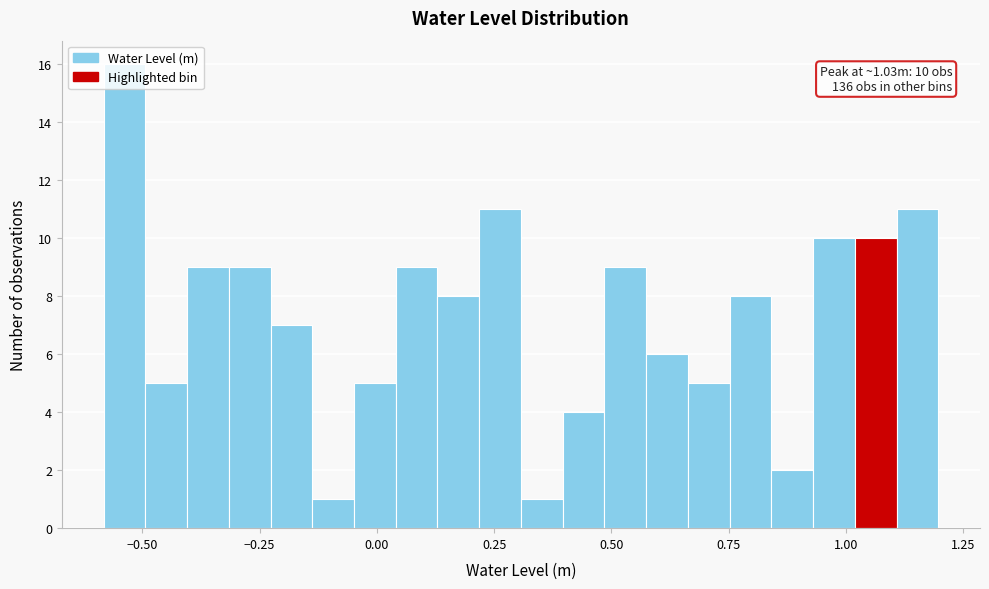

Read against the x-axis, roughly where is the centre of the tallest bar?

-0.55